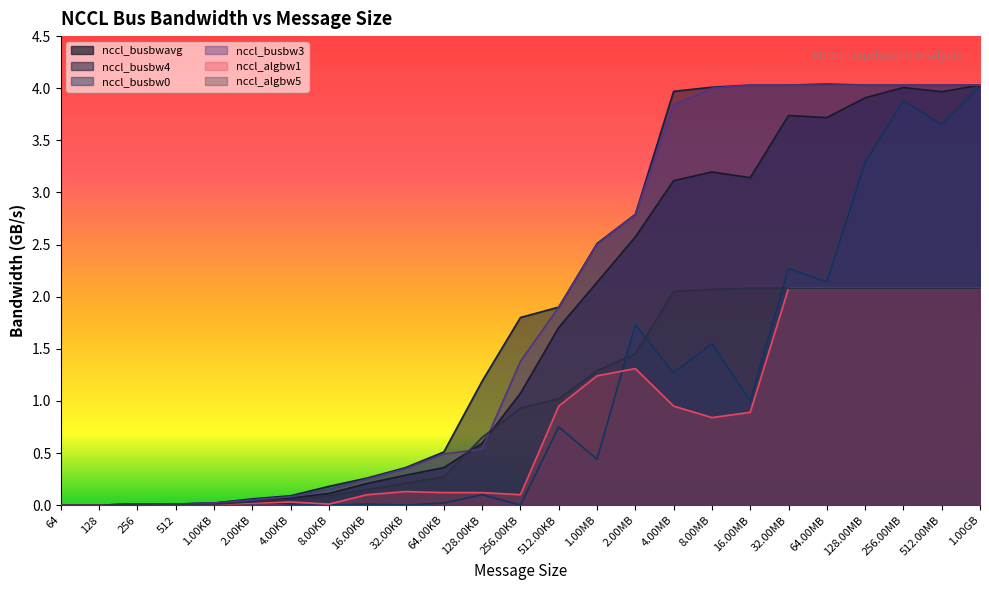

How many values in the nccl_busbw3 series are below 1?

12